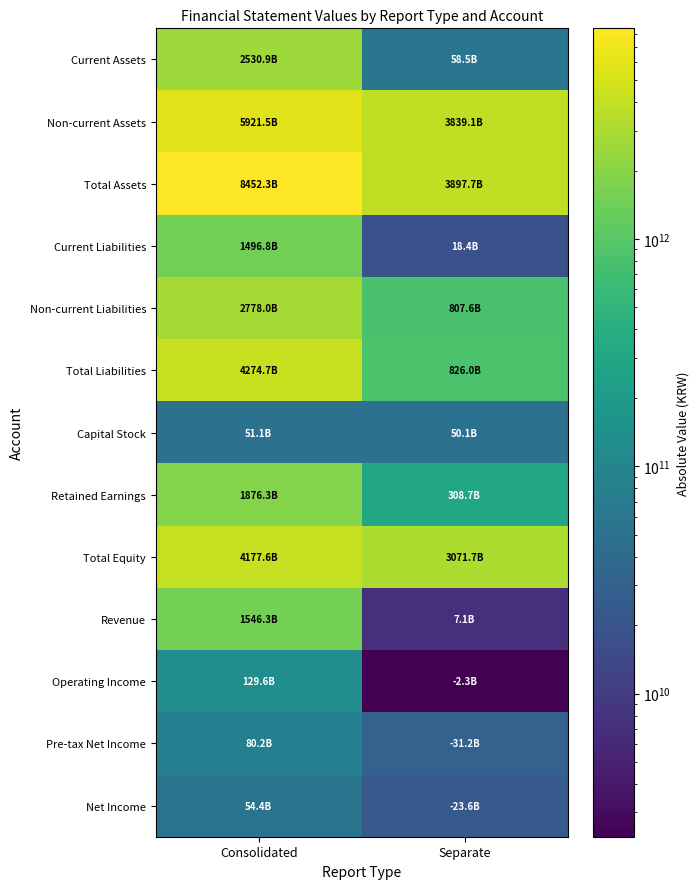

Count the number of data series in this chart.

13